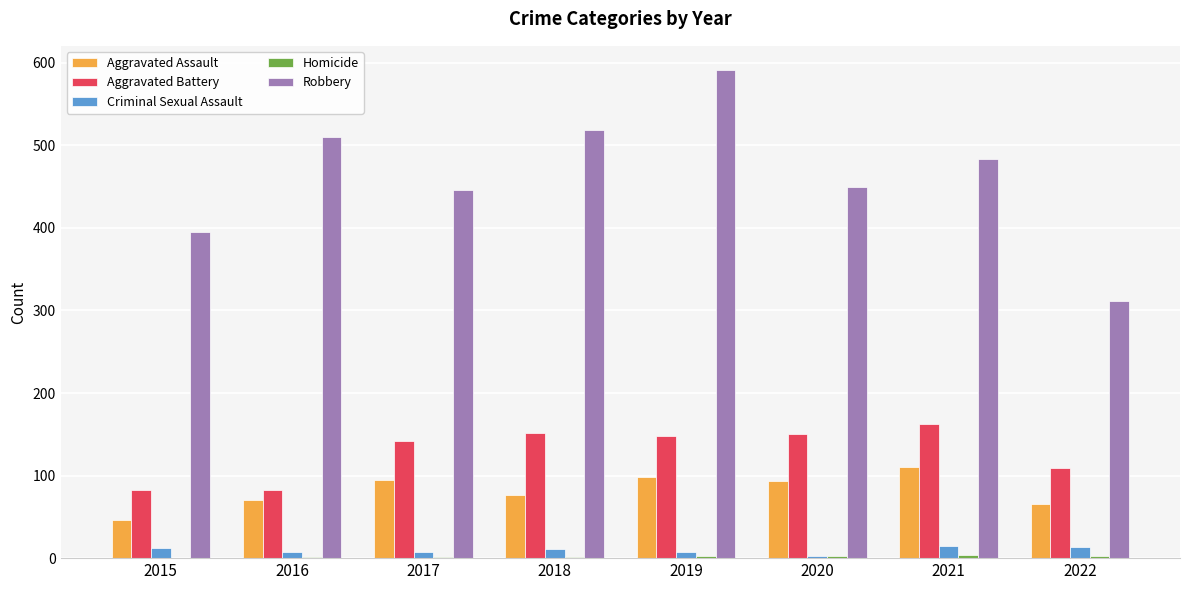

What is the sum of all Robbery values?

3706